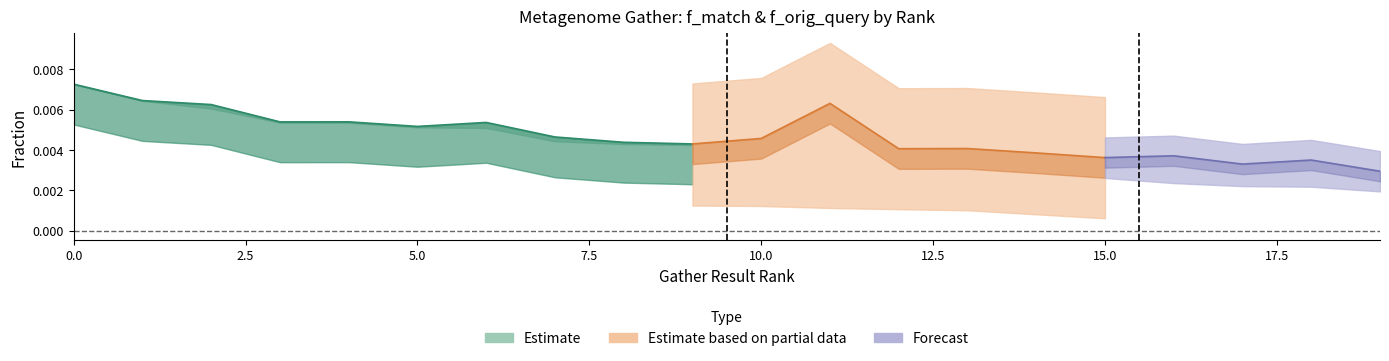

True or false: f_orig_query has a value of 0.0 at 18.

False